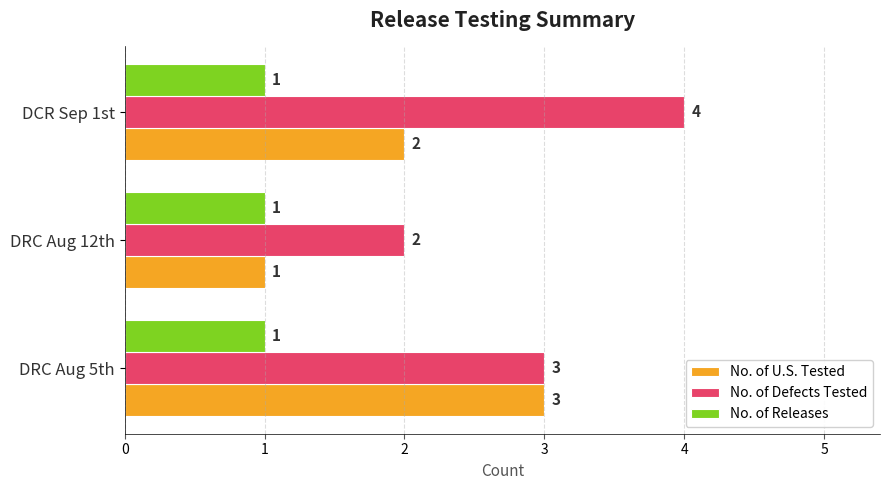

True or false: No. of Releases has a value of 0 at DCR Sep 1st.

False